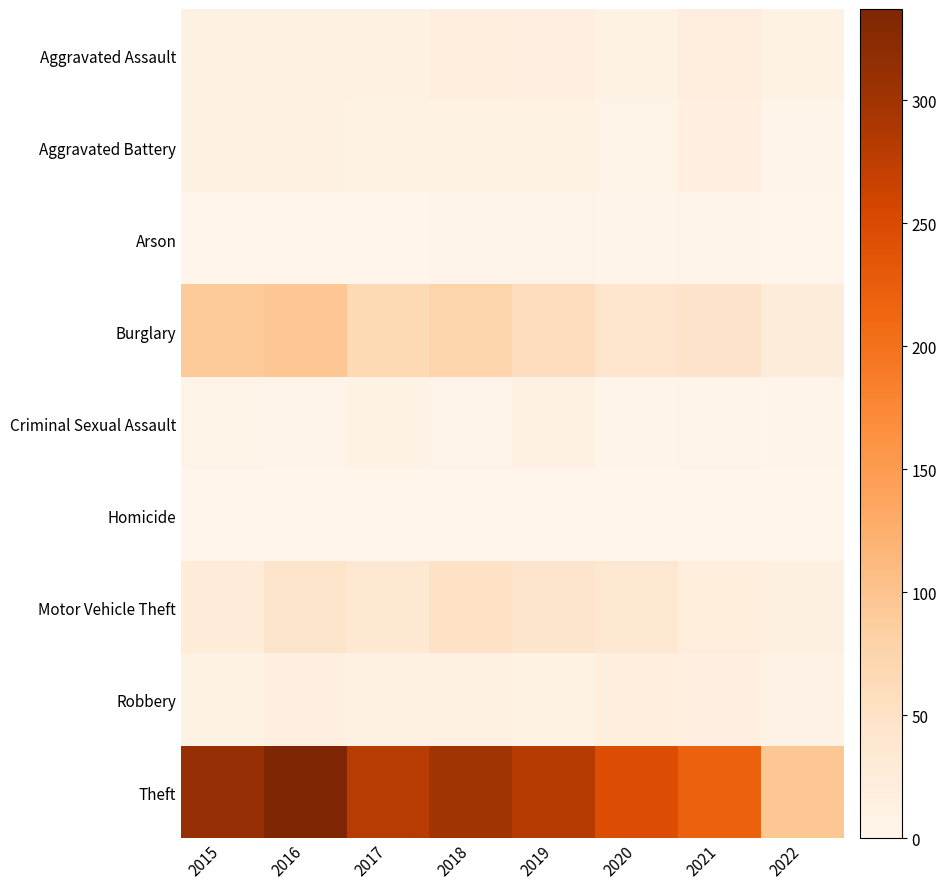

Count the number of categories in the chart.

8